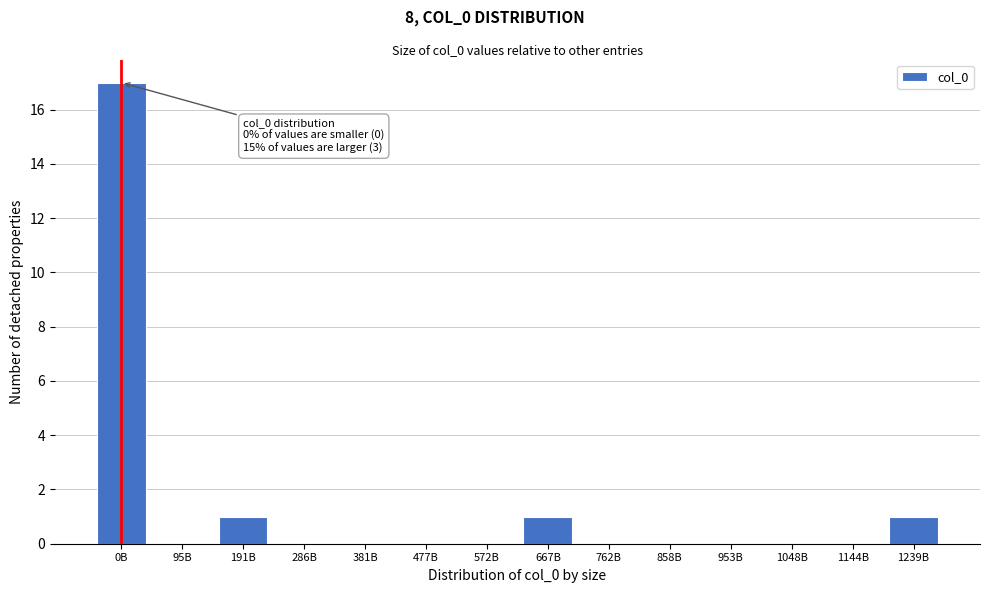

Reading left to right, what are all the values shown in this chart?

0B=17	95B=0	191B=1	286B=0	381B=0	477B=0	572B=0	667B=1	762B=0	858B=0	953B=0	1048B=0	1144B=0	1239B=1